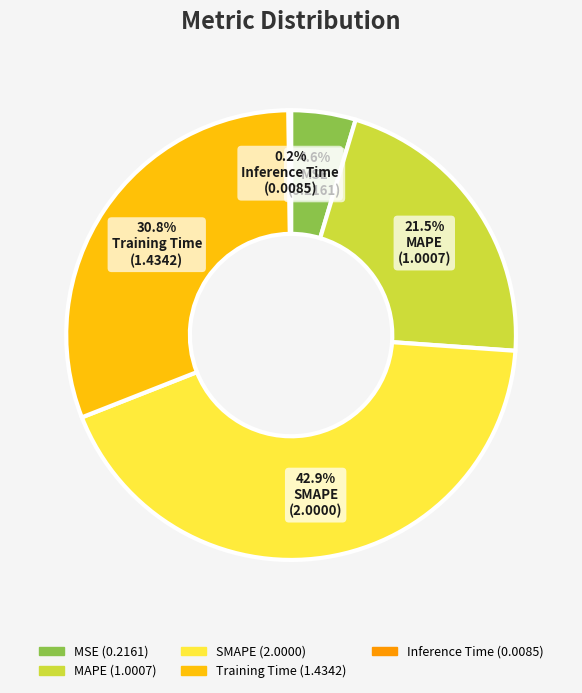

Which category has the biggest portion of the pie?

SMAPE